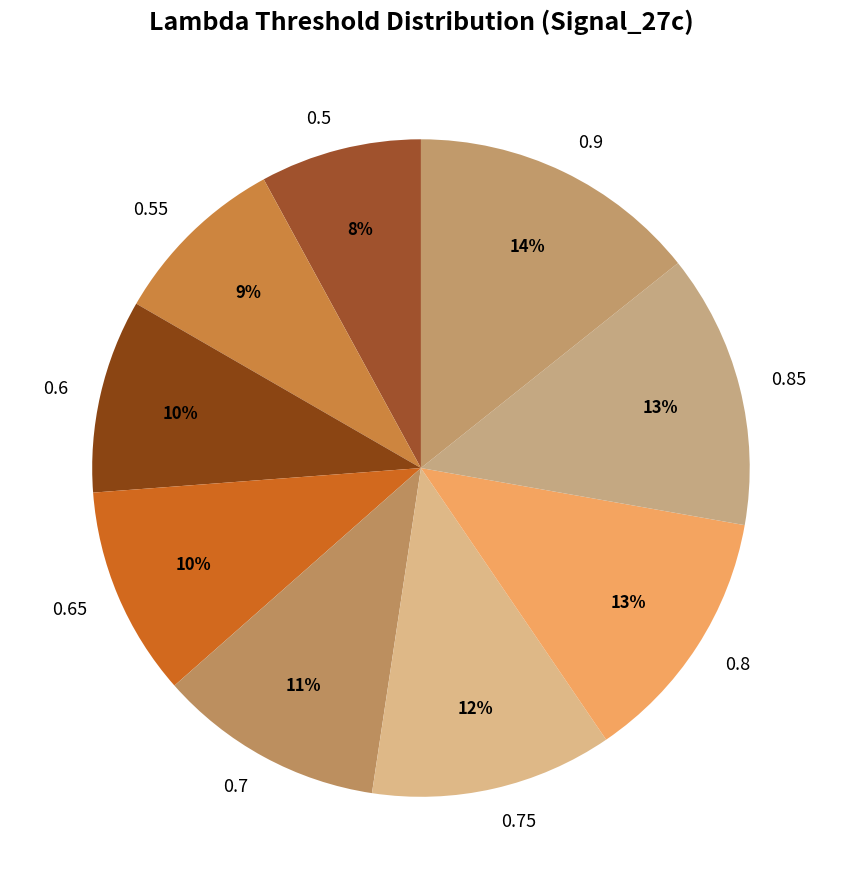

What percentage is the 0.5 slice, to the nearest percent?

8%